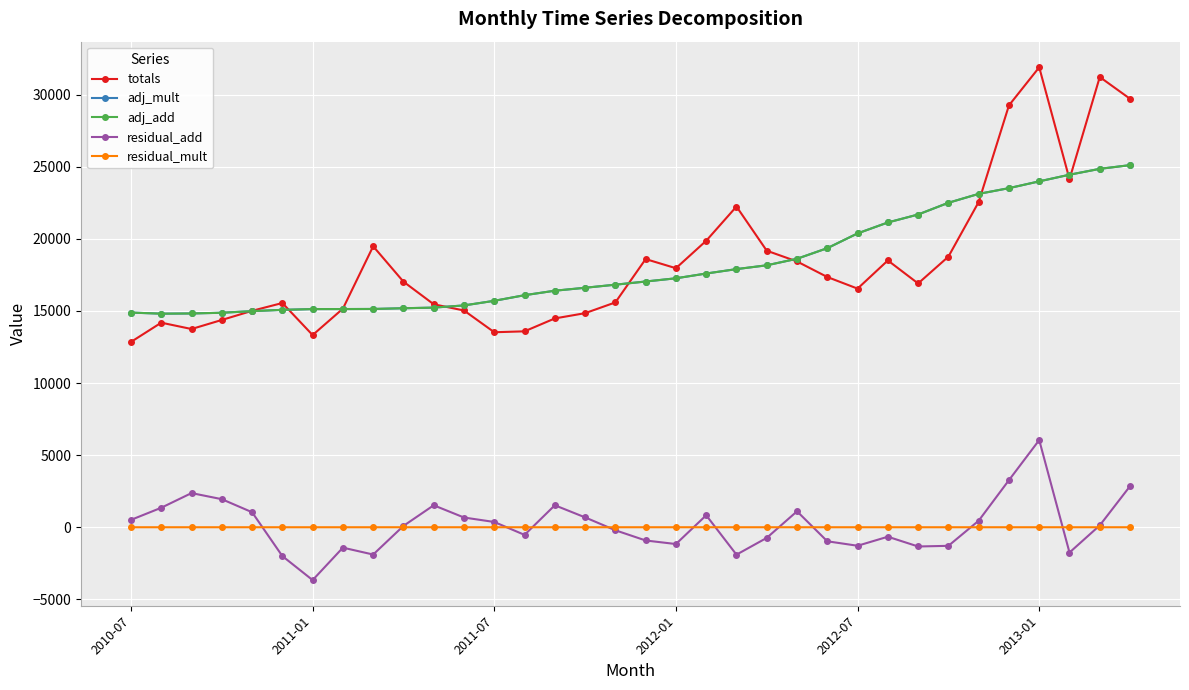

Which category has the highest value in the residual_add series?

2013-01